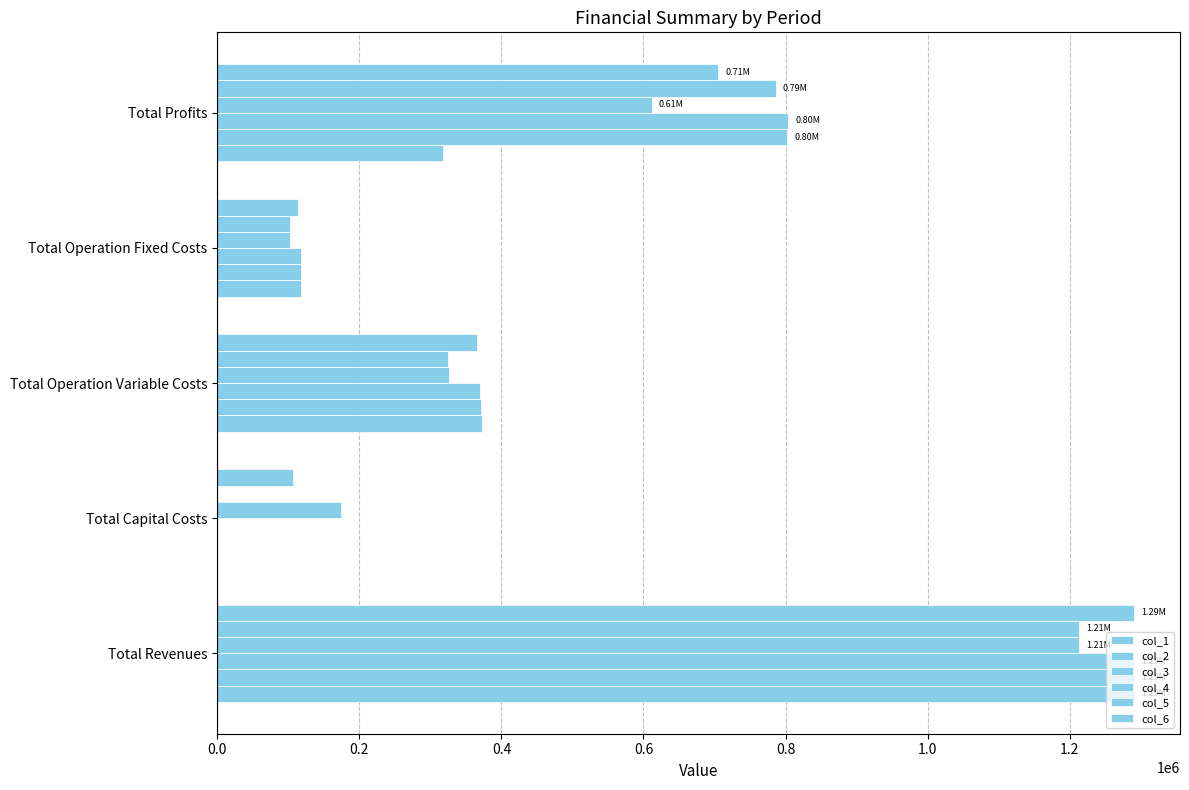

What is the difference between the maximum and minimum values in the col_1 series?

1290861.5